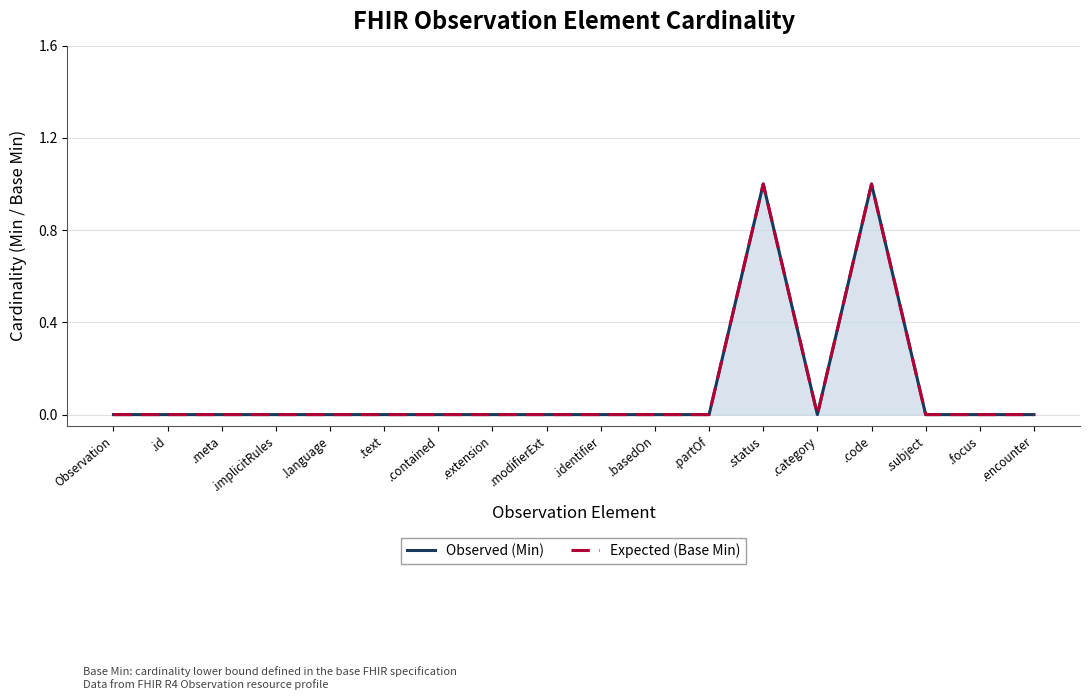

Which series has the largest total across all categories?

Observed (Min)